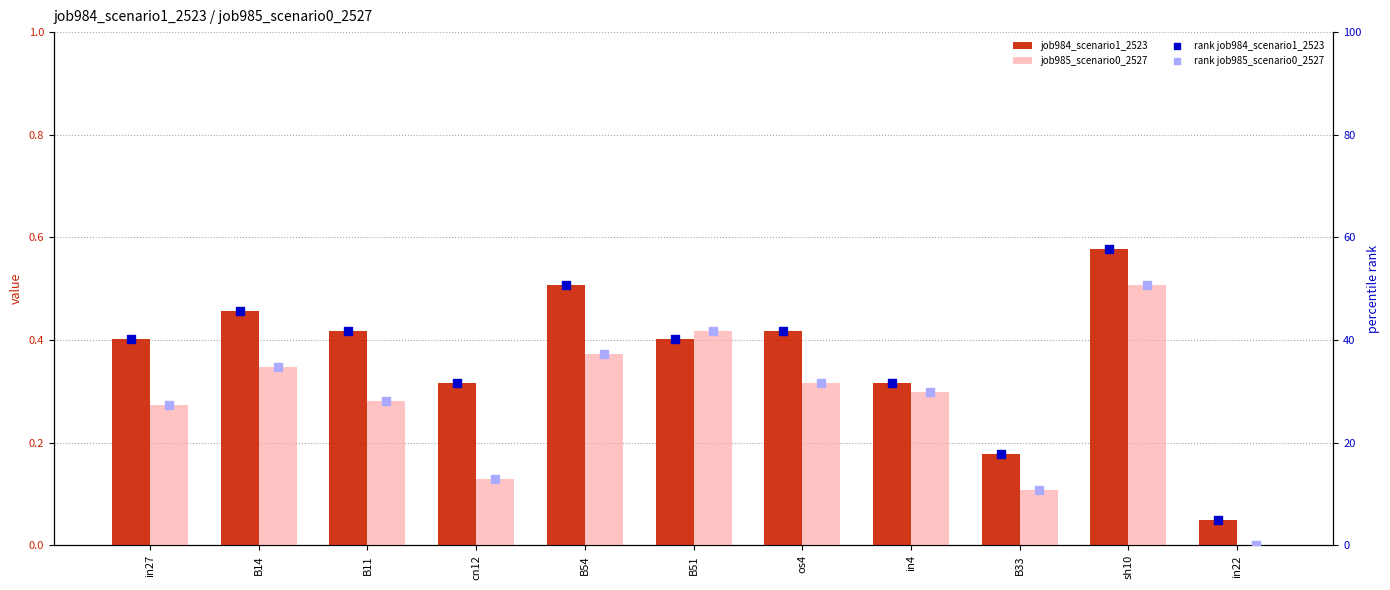

At which category is the sum across all series the highest?

sh10